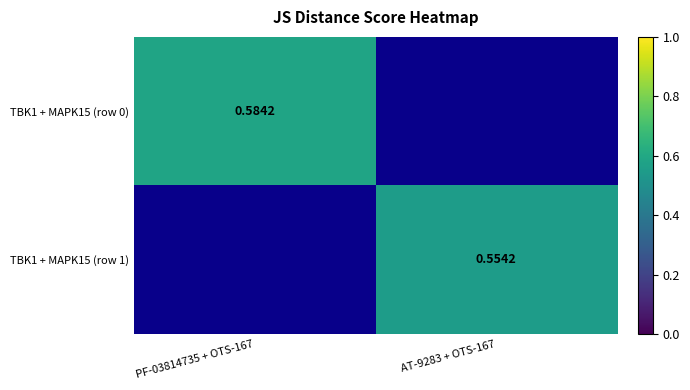

Is it true that TBK1 + MAPK15 (row 1) equals 0.3 at AT-9283 + OTS-167?

False